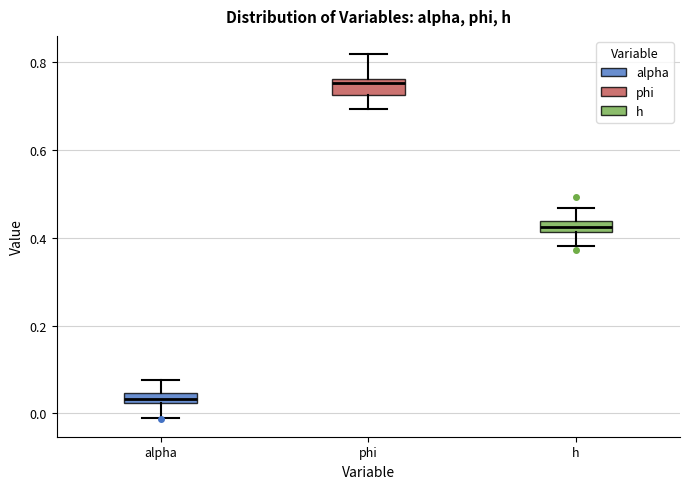

Which box has the lowest median line?

alpha